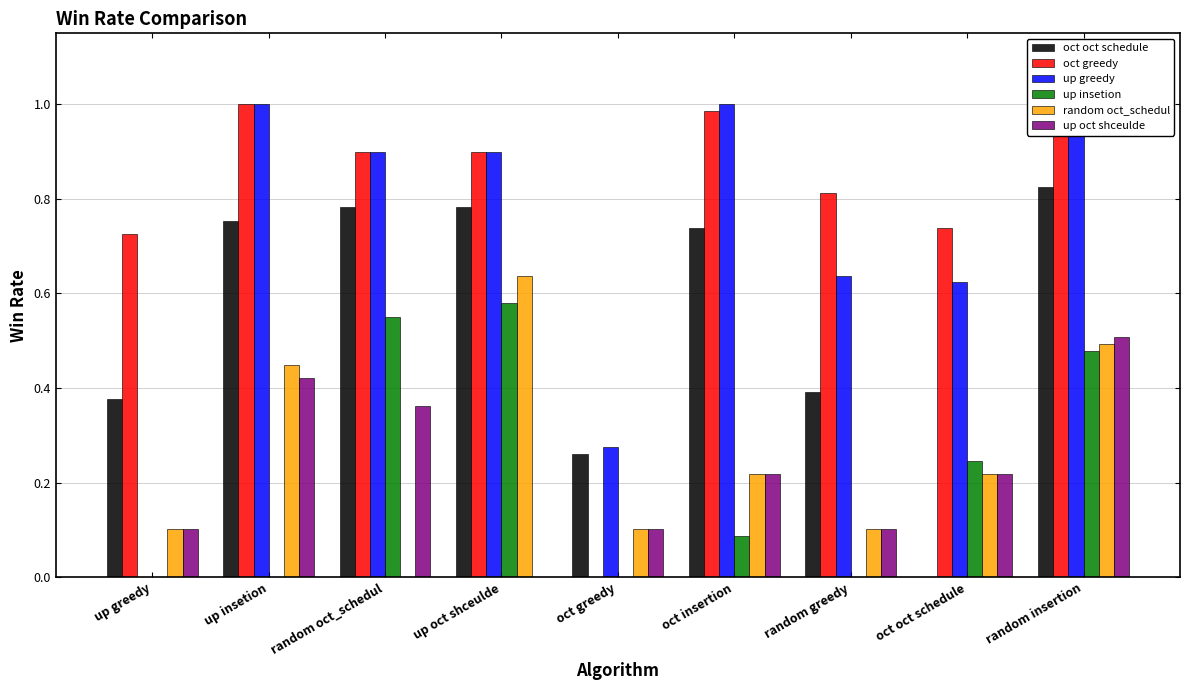

What is the label of the 9th bar from the right?

up greedy